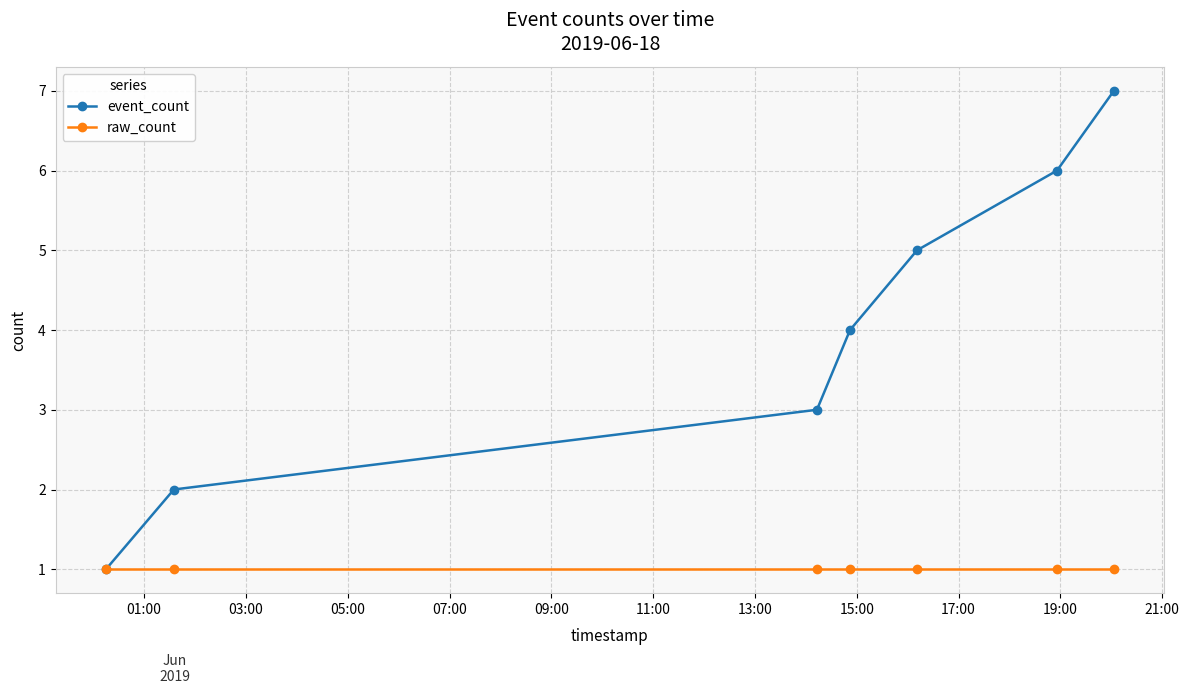

Which series has the largest total across all categories?

event_count